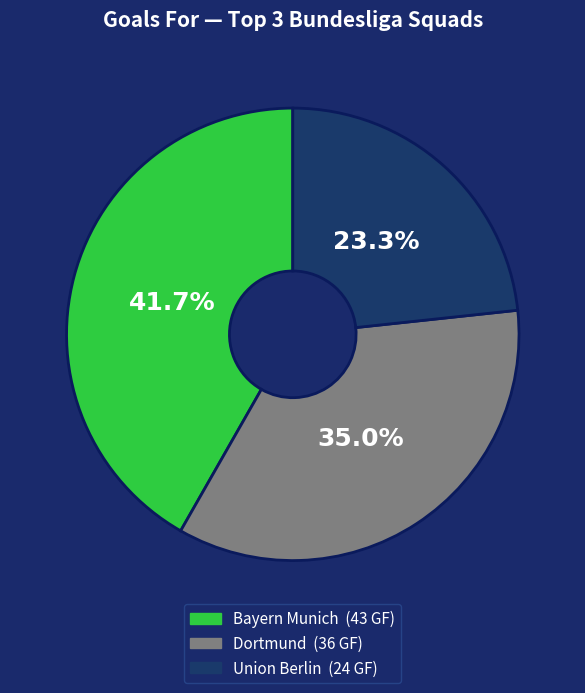

True or false: Union Berlin accounts for 8% of the total.

False